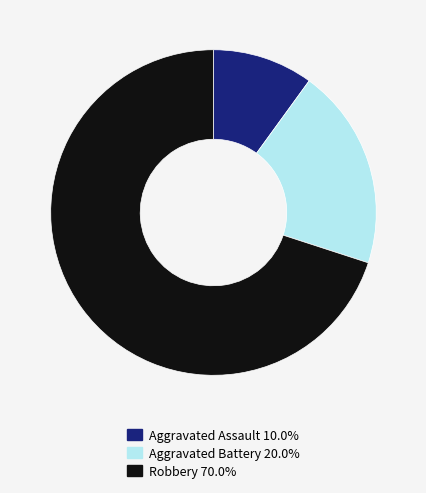

Does any single category account for the majority?

Yes